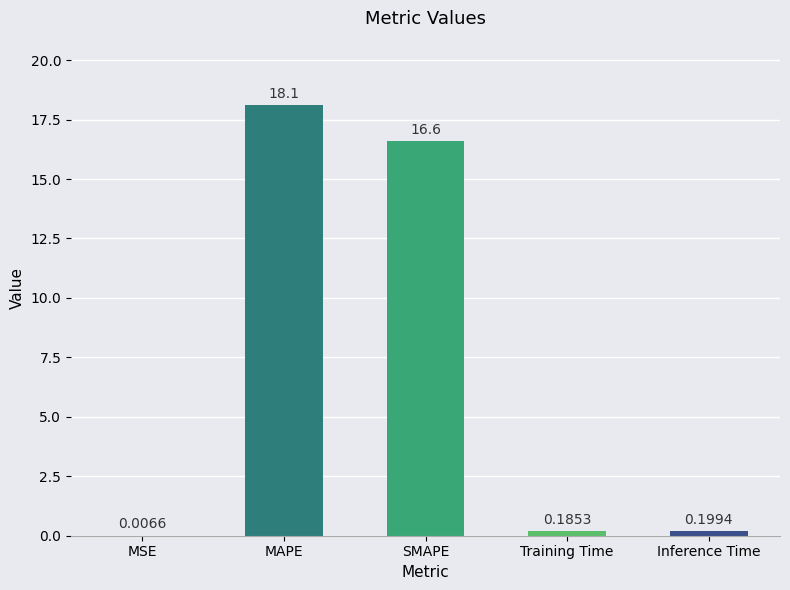

At which label is the value closest to 9?

SMAPE